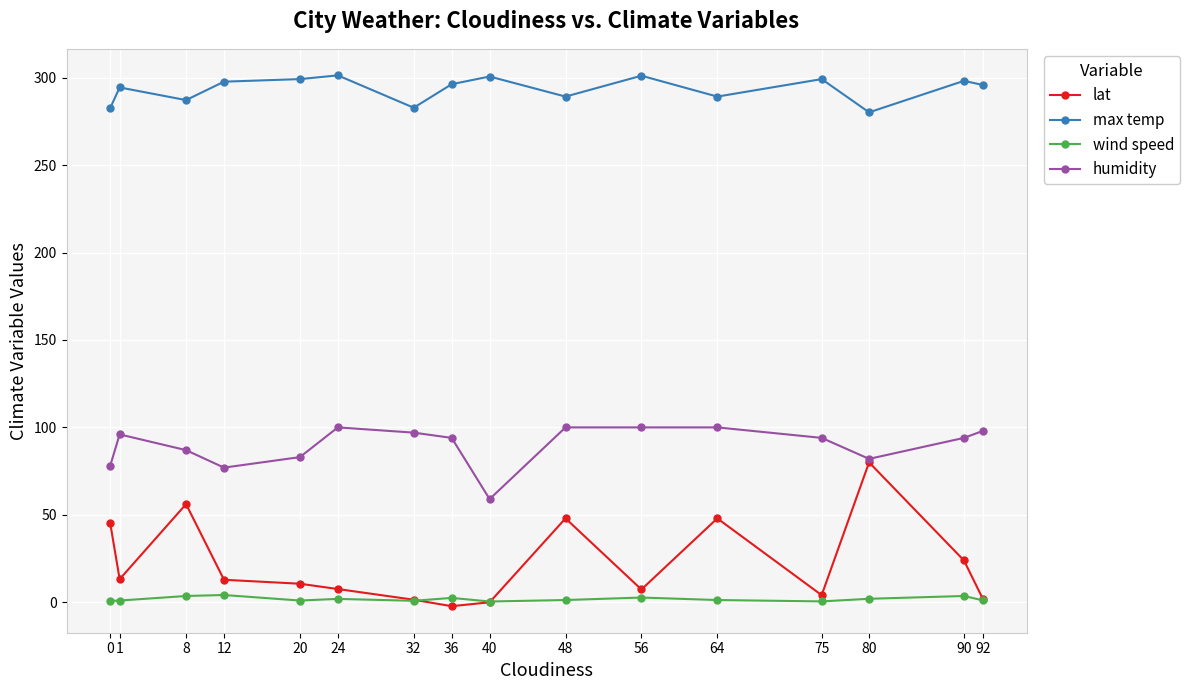

How many data points in max temp are above 296?

8